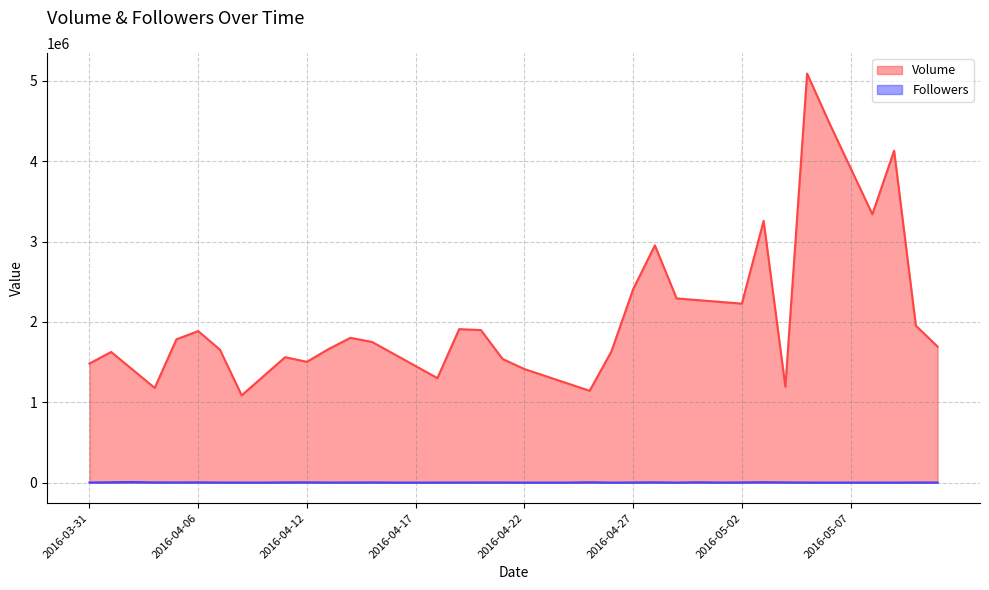

What is the value of the Volume point at the 22nd from the left?

1323600